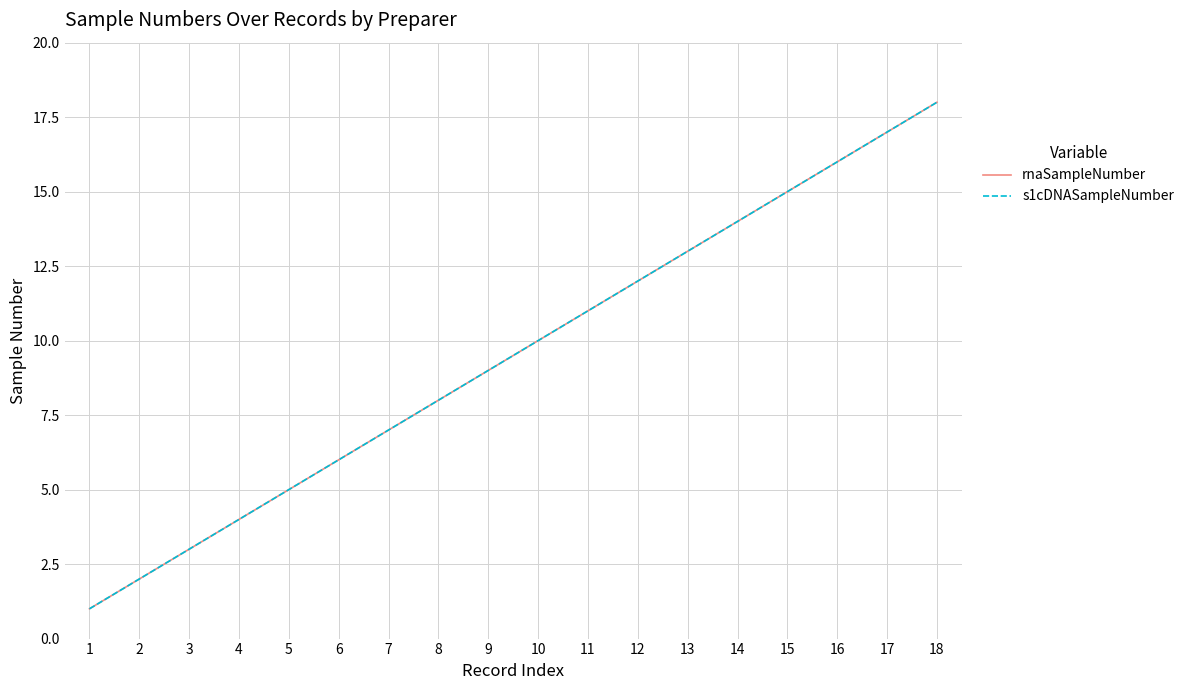

At which label does rnaSampleNumber first exceed 10?

11